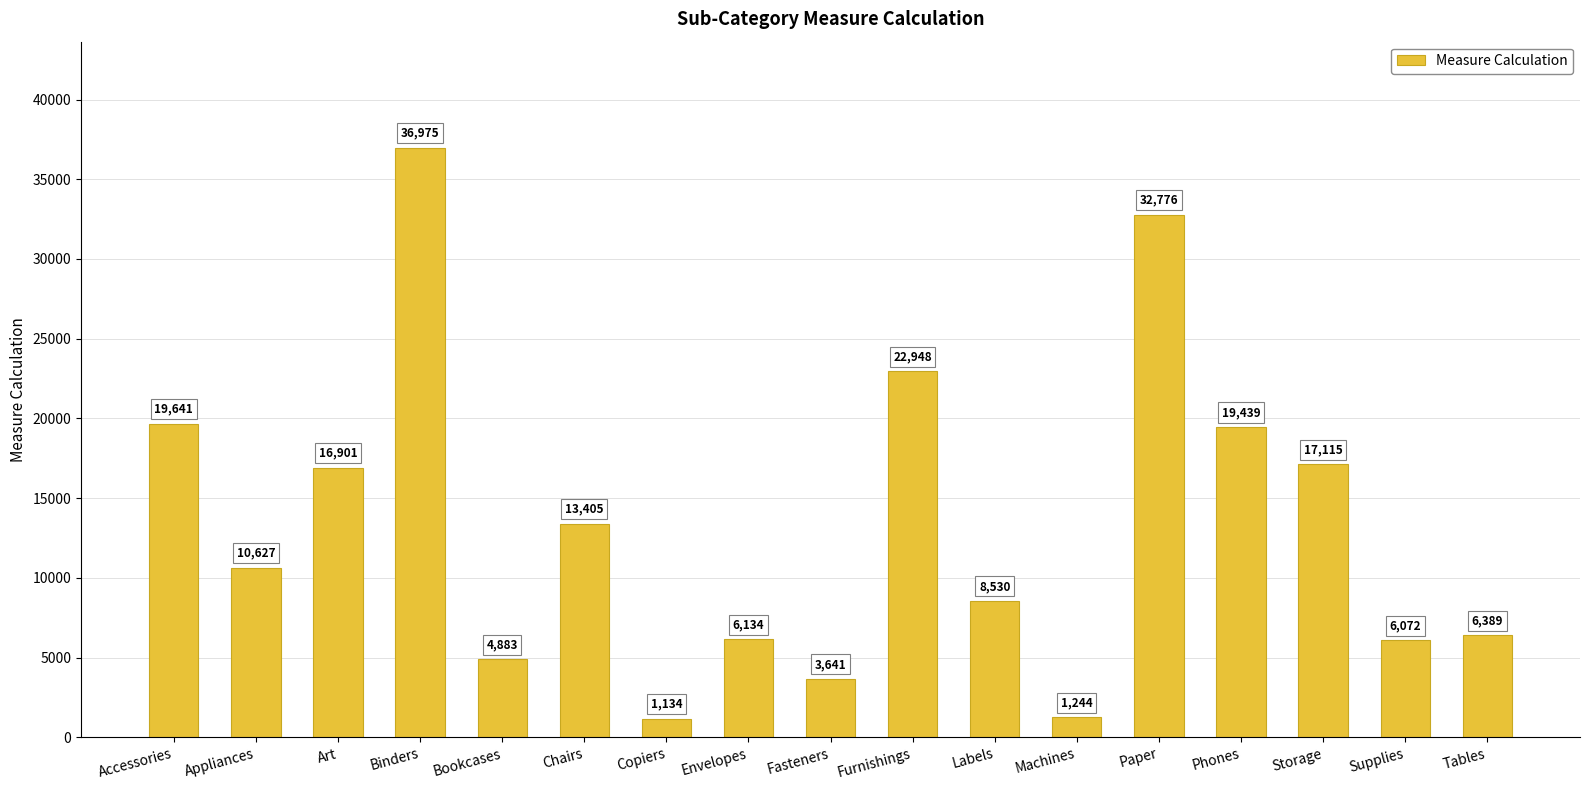

What is the difference between the maximum and second lowest values?

35731